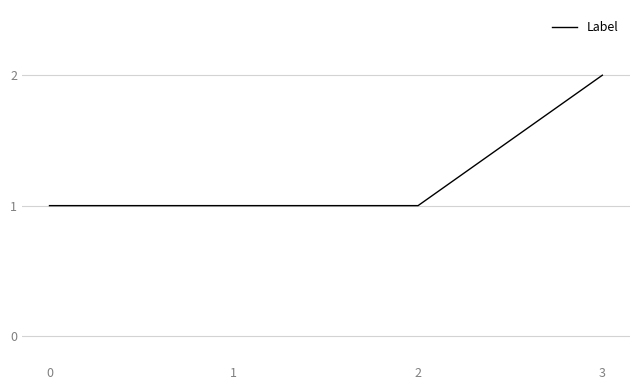

Count the number of data series in this chart.

1